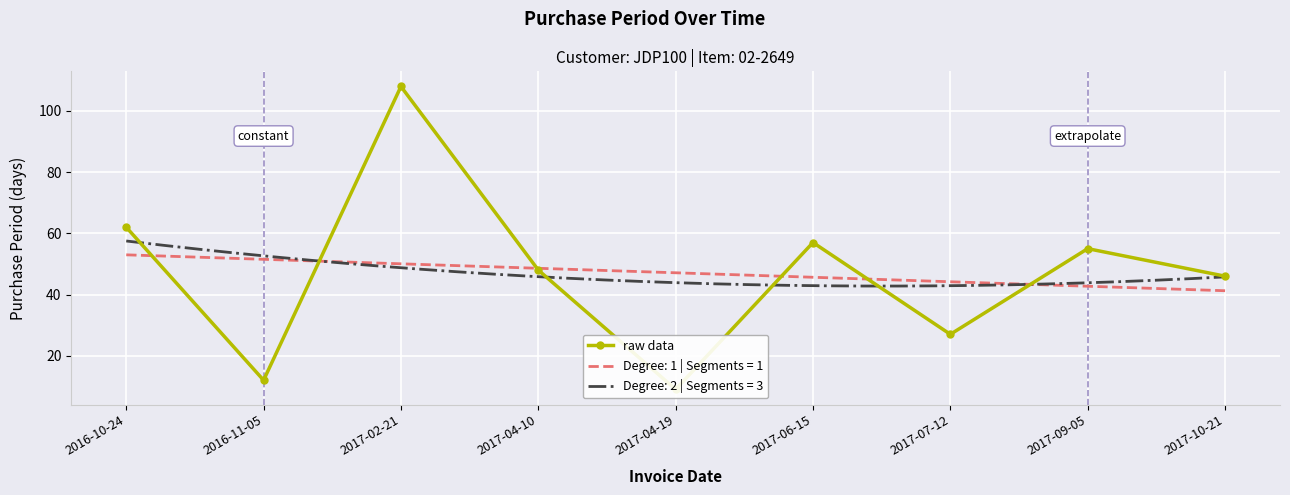

What is the highest value of the Degree: 2 | Segments = 3 series?

57.5